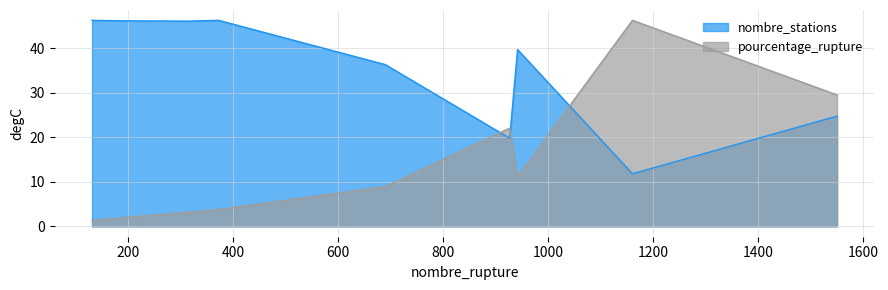

What is the greatest value displayed?

46.3